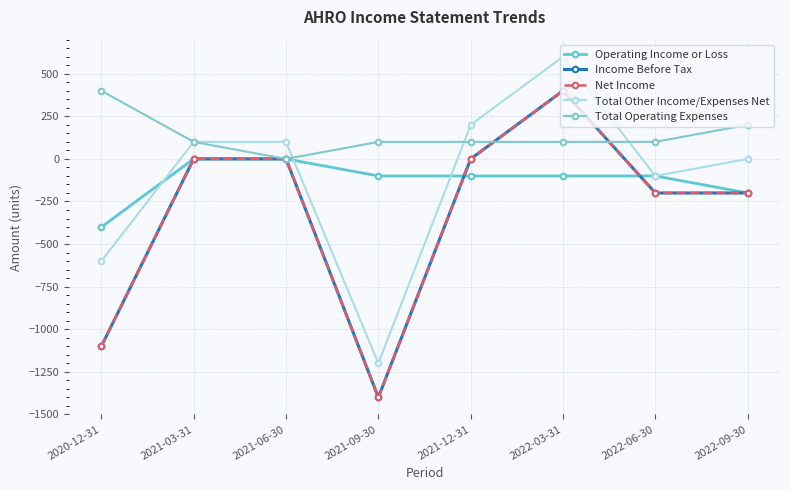

What is the spread (max minus min) of values at 2021-03-31?

100